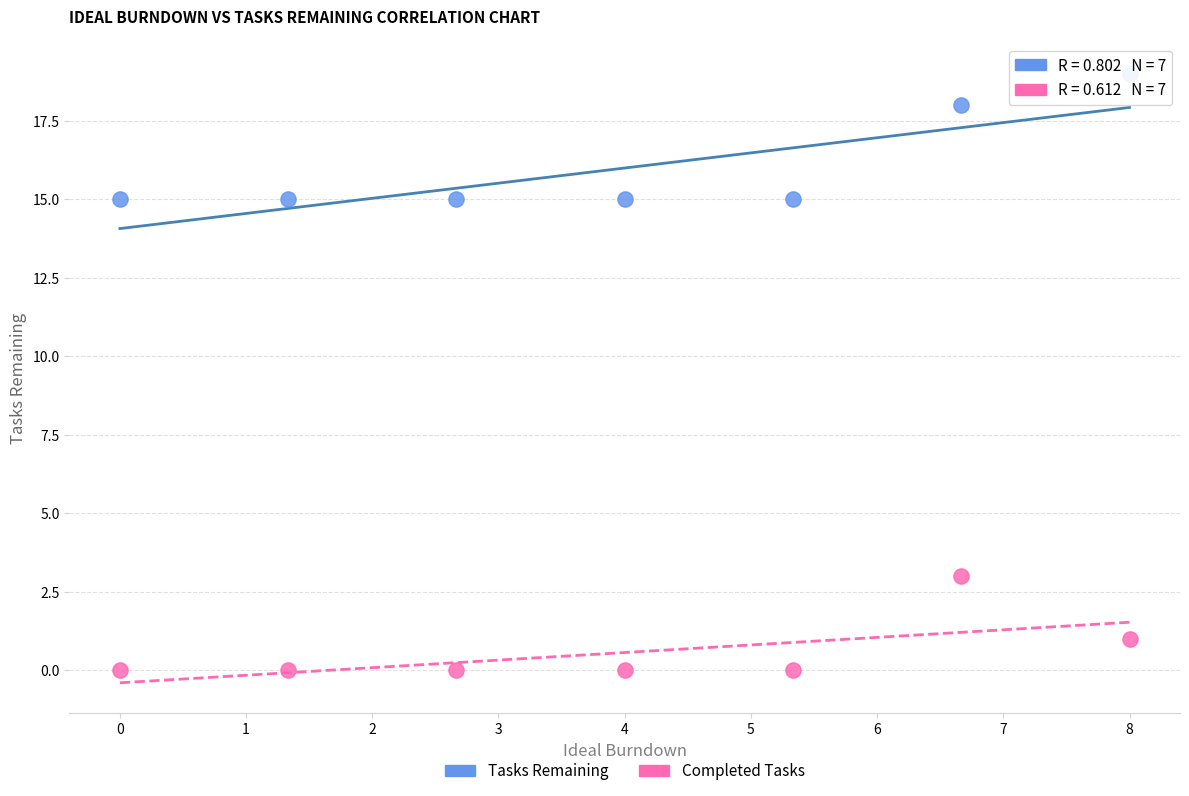

Which series reaches the minimum Y coordinate?

Completed Tasks